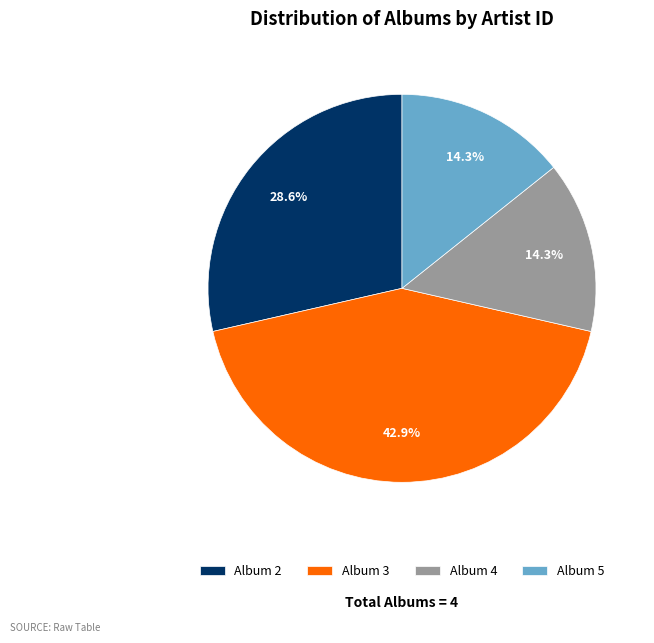

Combined, what portion of the pie is Album 5 and Album 2?

42.9%